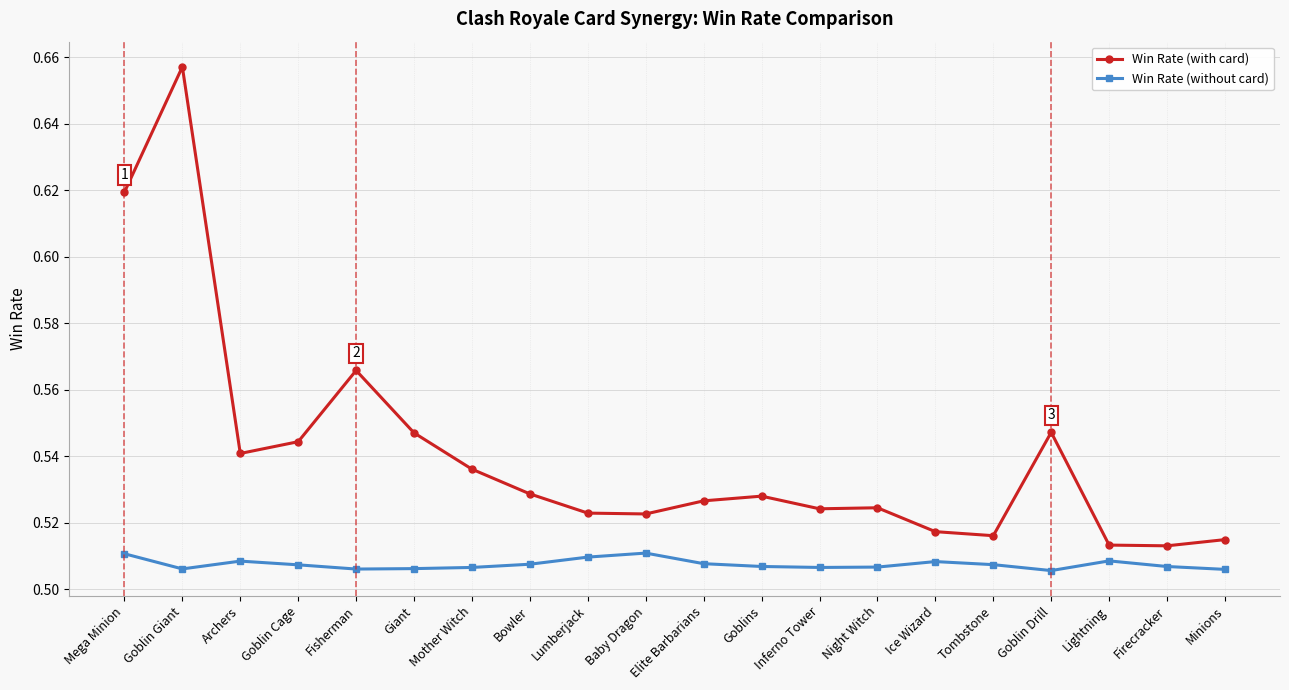

Is it true that Win Rate (with card) equals 0.9 at Mega Minion?

False